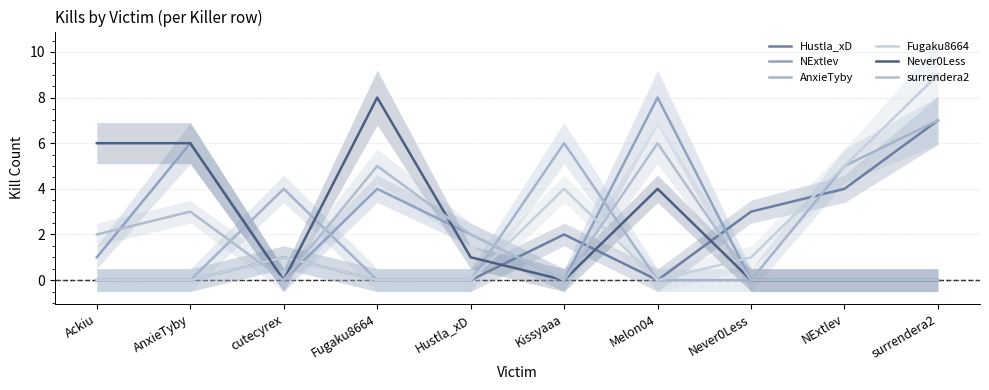

The Hustla_xD series shows 0 at Hustla_xD. True or false?

True